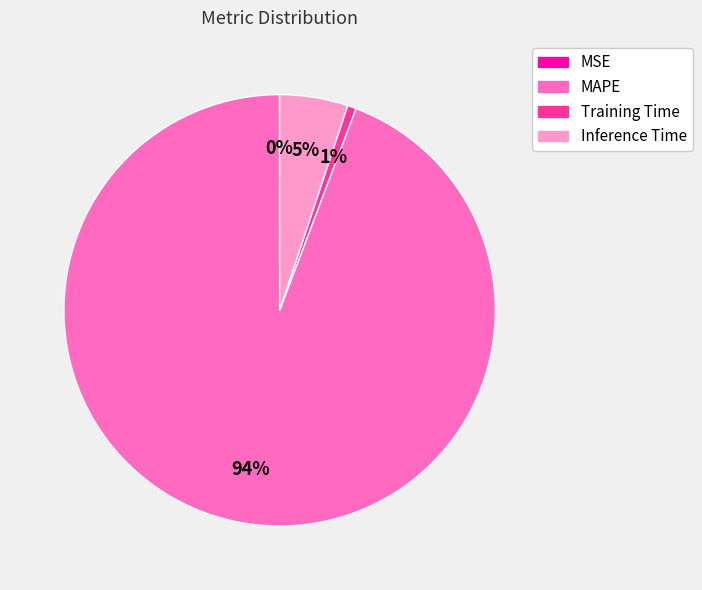

Does MAPE represent more than half of the total?

Yes